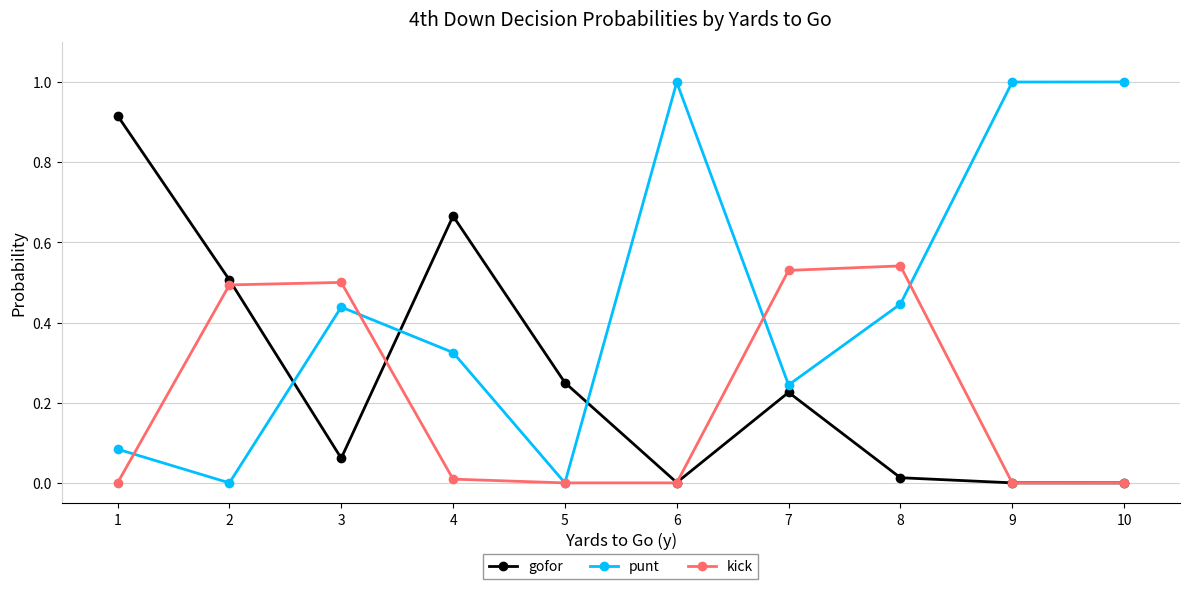

How many data points does each series have?

10